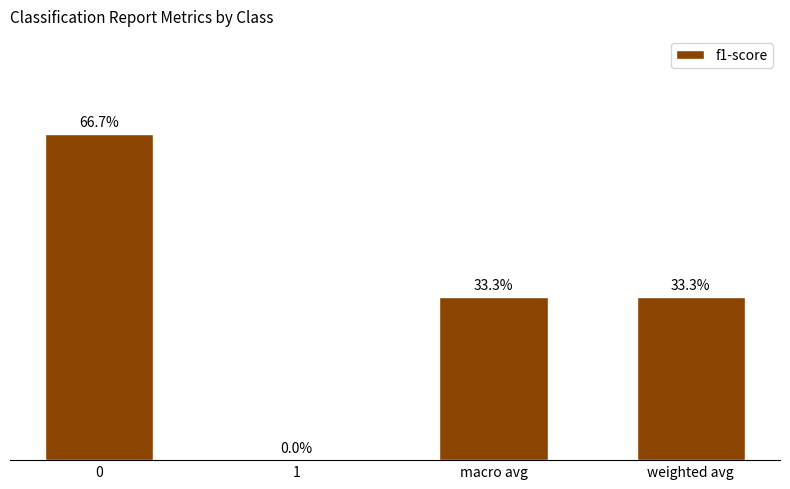

Reading right to left, what are all the values shown in this chart?

0.3	0.3	0.0	0.7